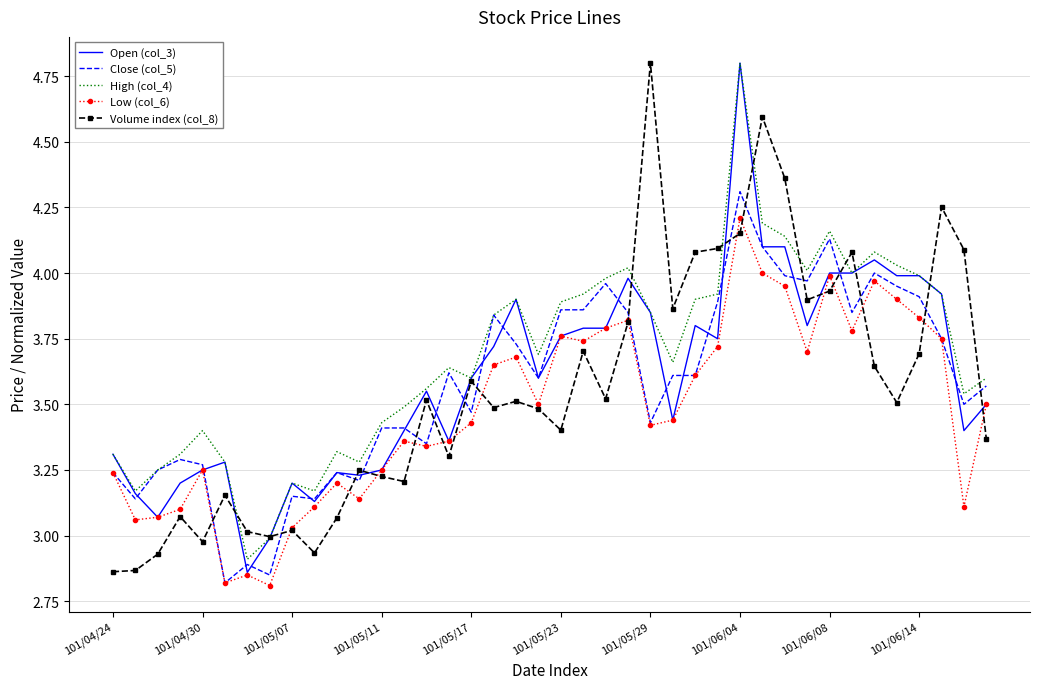

What is the maximum value shown in the chart?

4.8